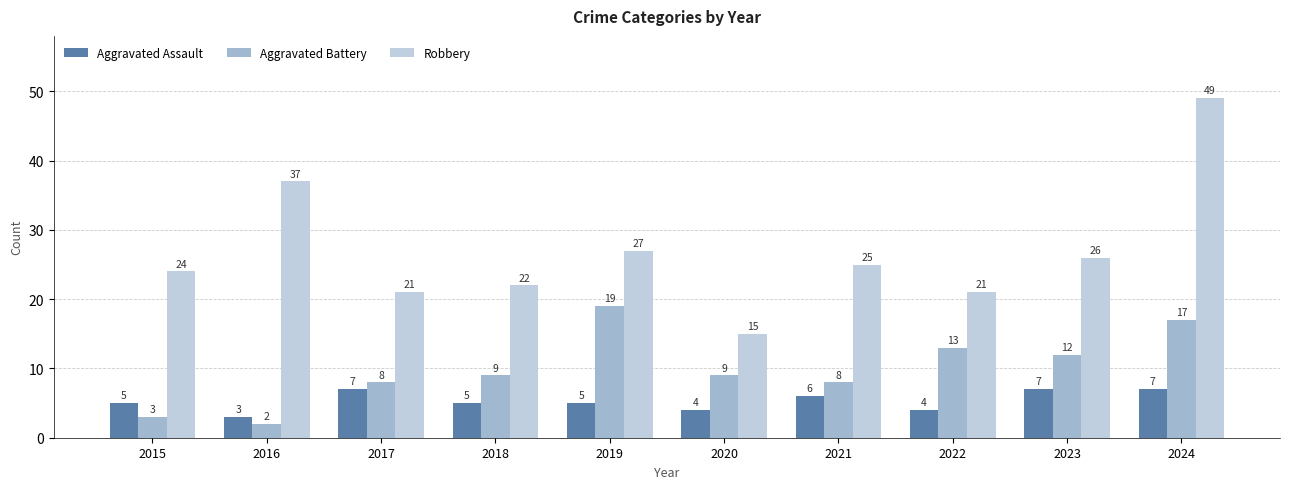

What is the difference between the highest and lowest values at 2024?

42